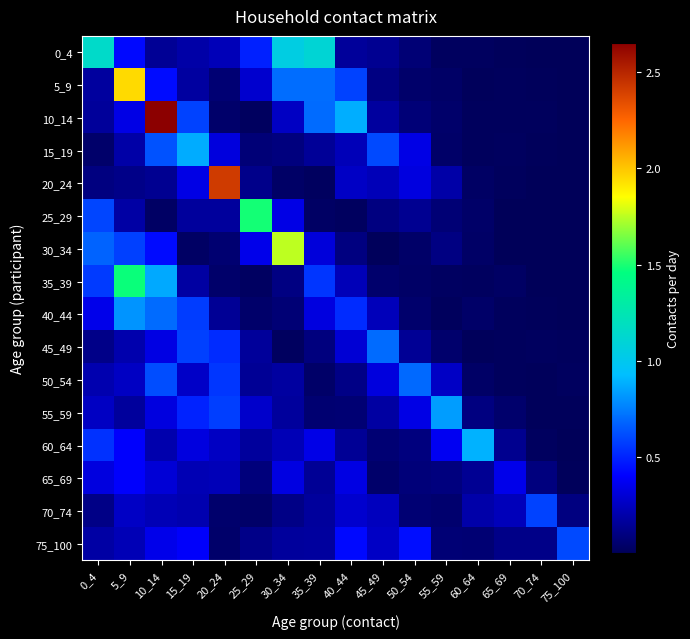

List the series in order of their peak value, highest first.

10_14, 20_24, 5_9, 30_34, 25_29, 35_39, 0_4, 60_64, 15_19, 55_59, 40_44, 45_49, 50_54, 75_100, 70_74, 65_69